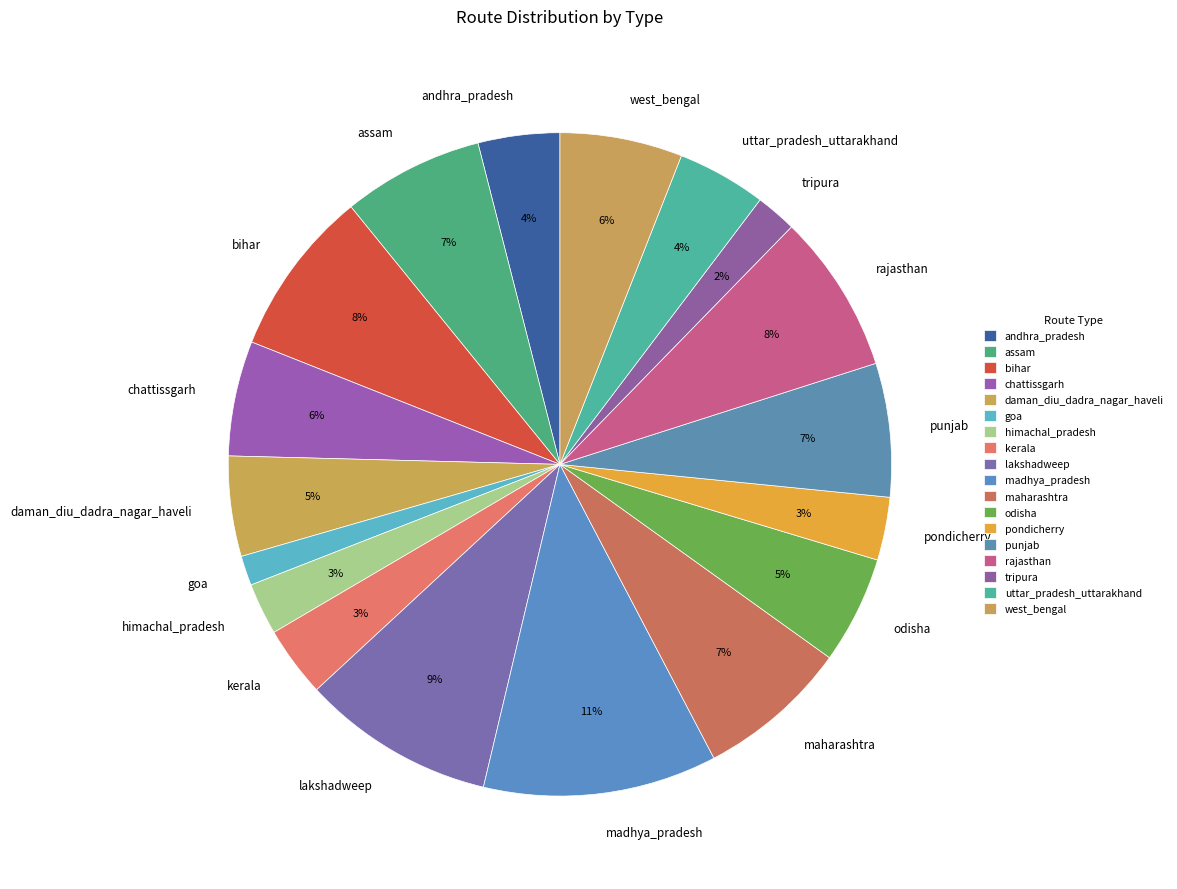

Does any single category account for the majority?

No